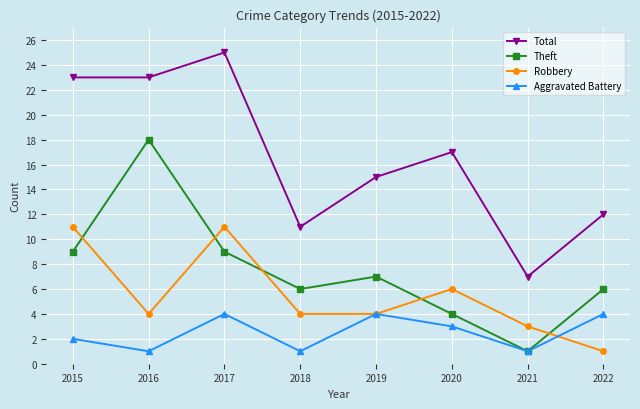

Read the Aggravated Battery value at 2022.

4